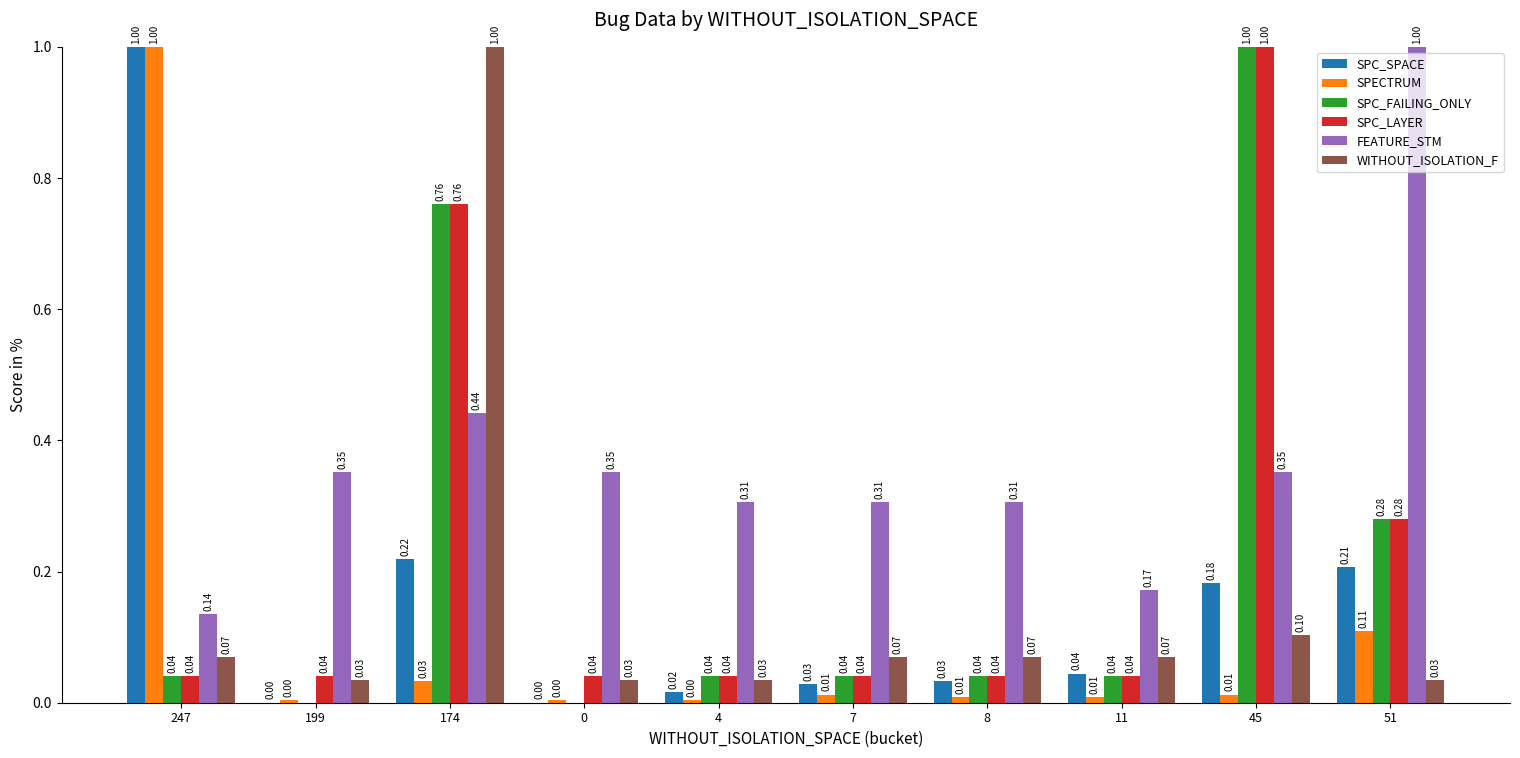

How many groups of bars are there?

10